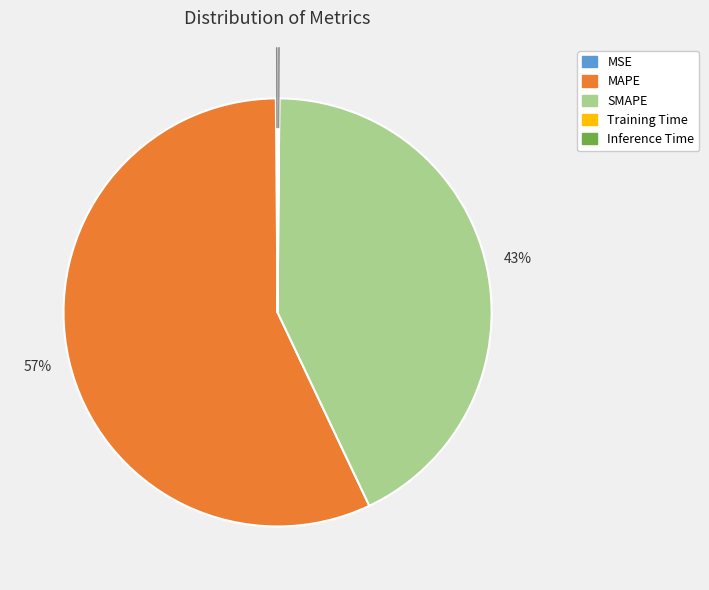

Which slice is the largest?

MAPE